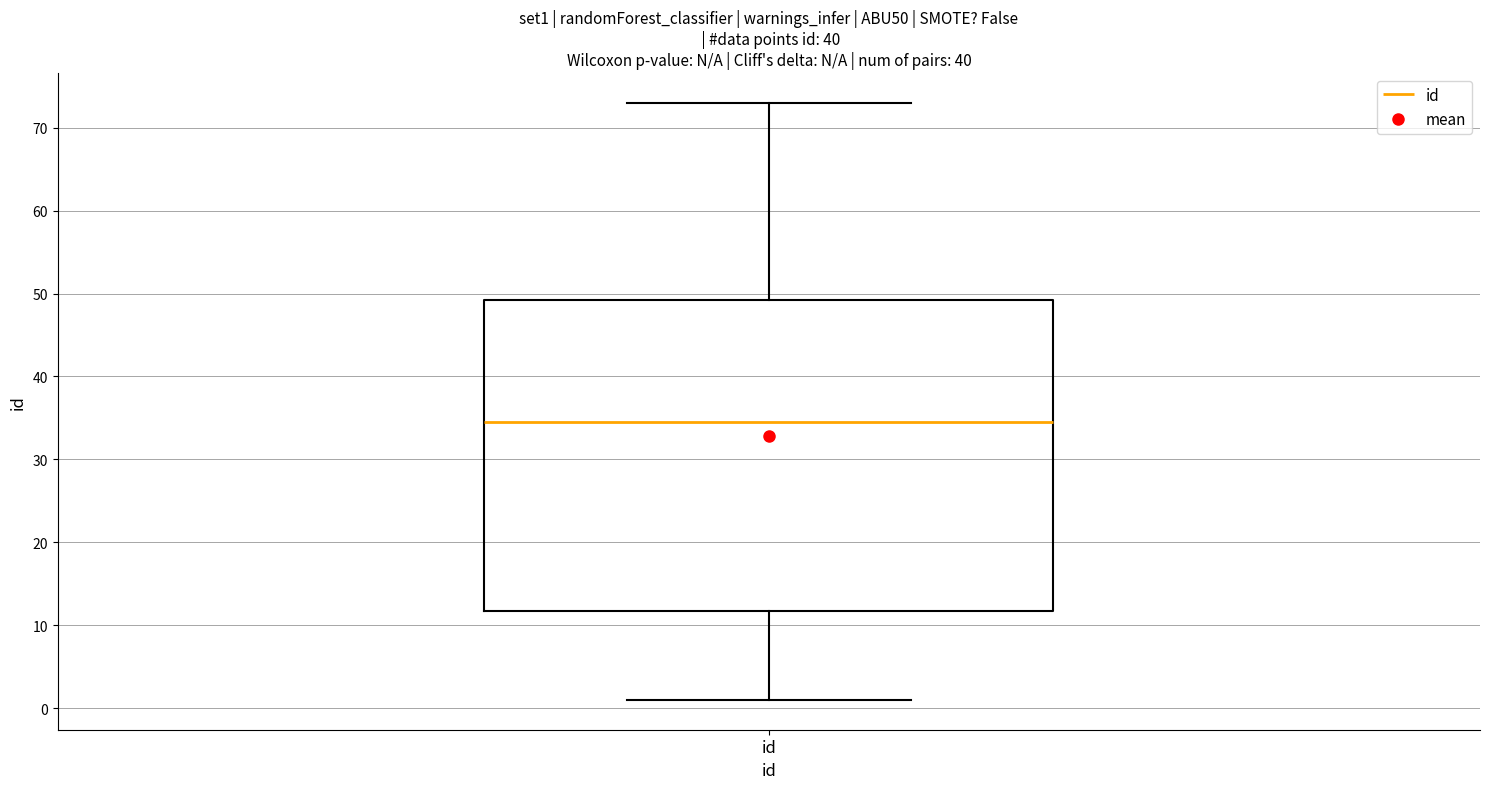

Where does the median line of the box for id sit on the y-axis? The values are not printed on the chart, so give them approximately, as read against the axis.

35